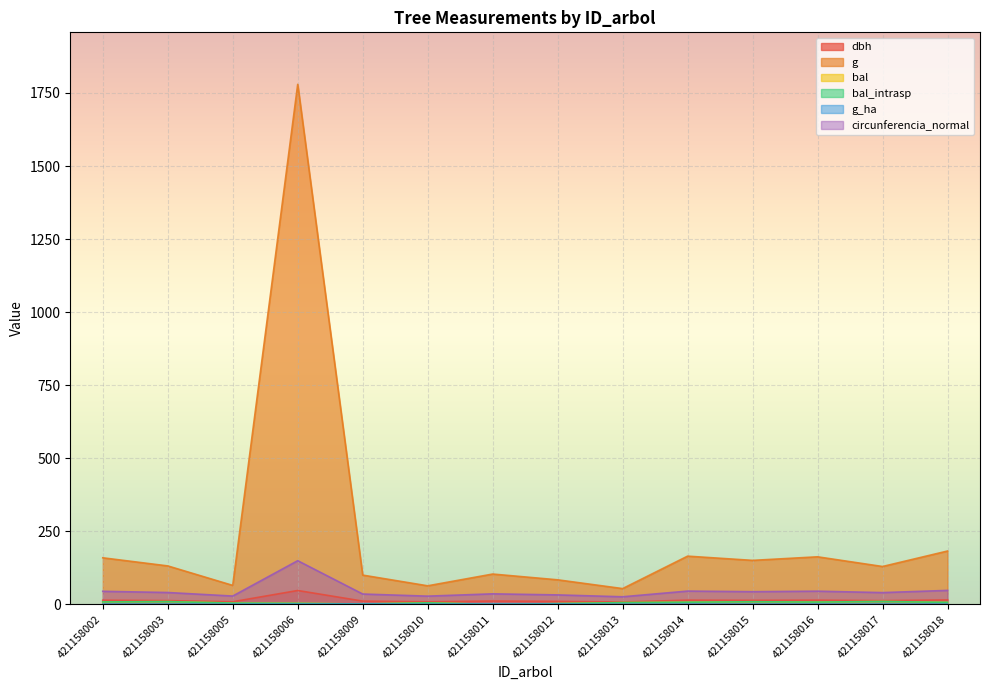

How many values in the circunferencia_normal series are below 40?

6